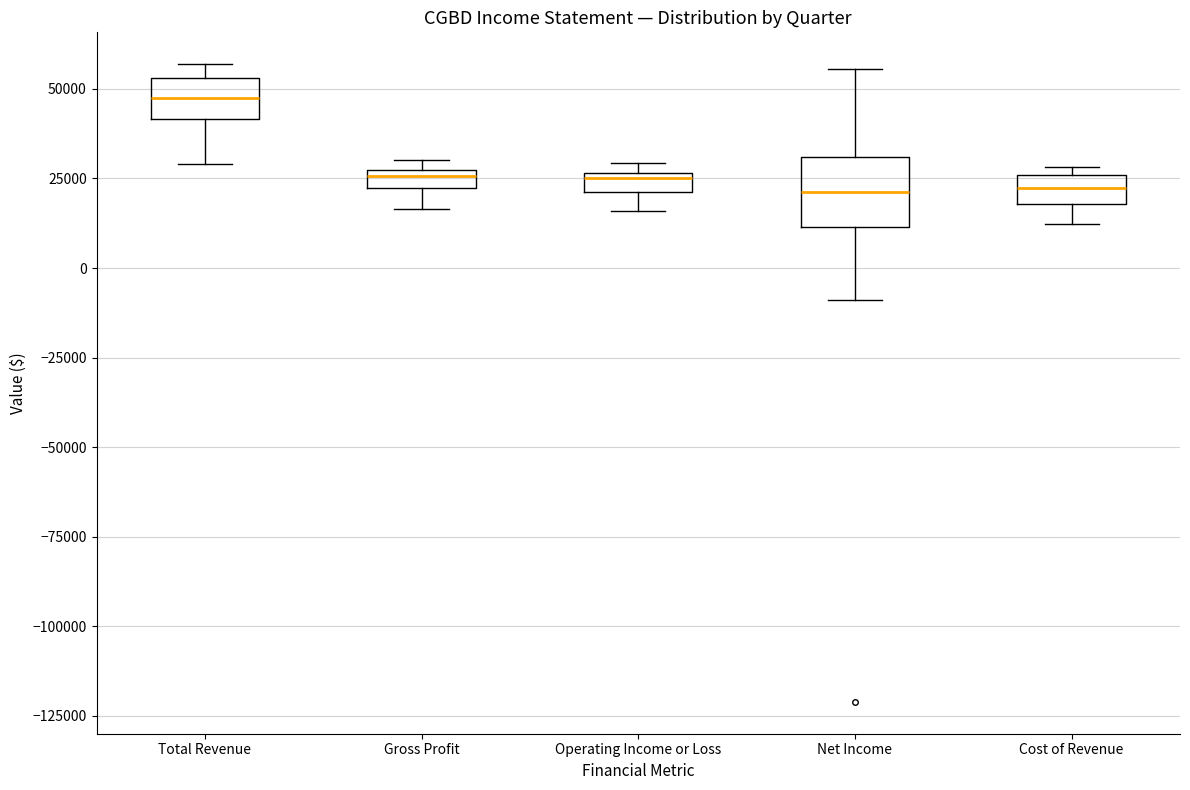

Which box's median line is the highest?

Total Revenue